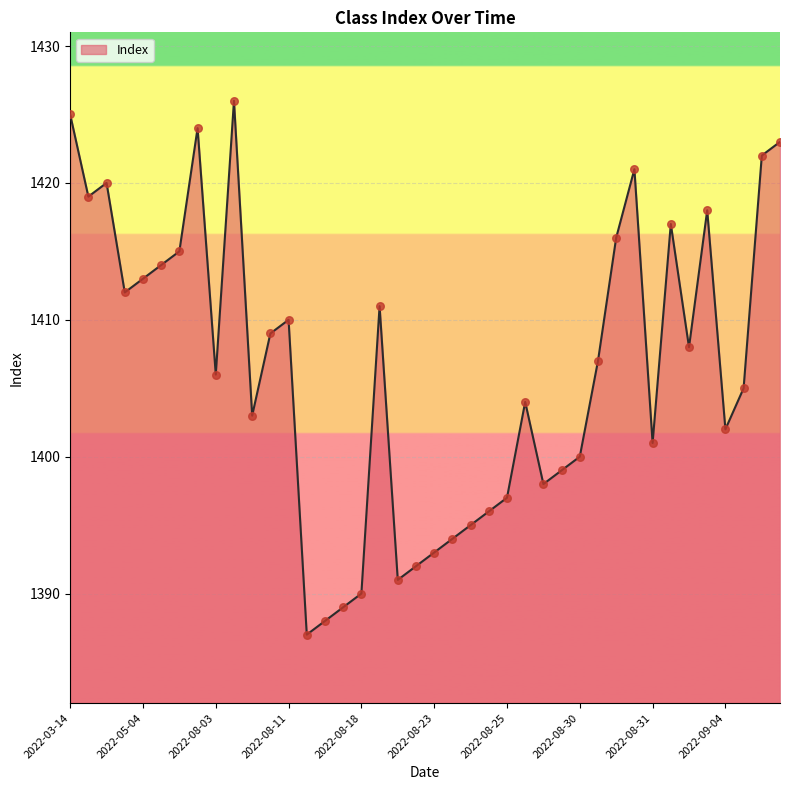

What is the minimum value shown in the chart?

1387